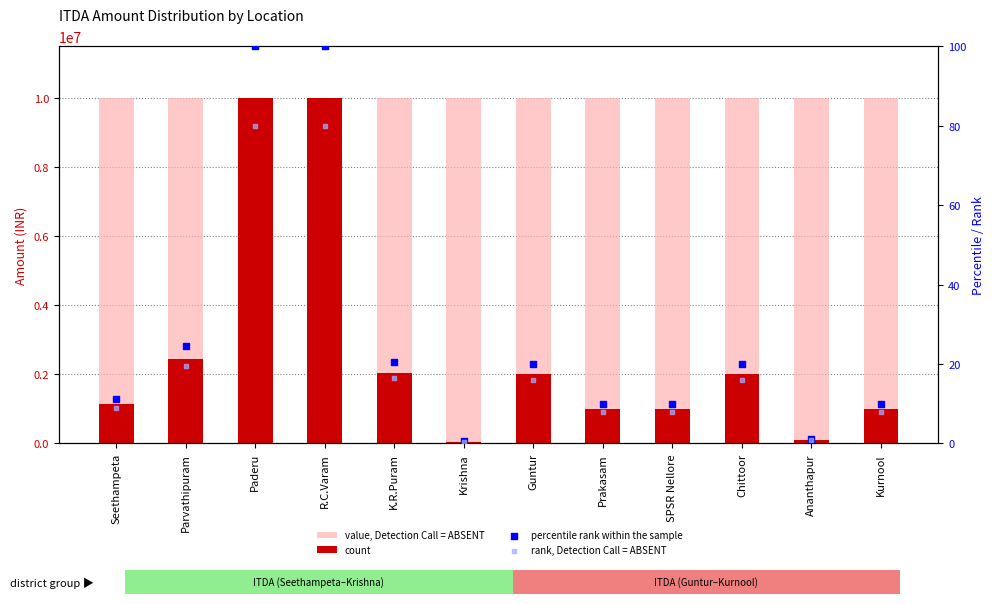

At how many categories does at least one series exceed 8672468?

12